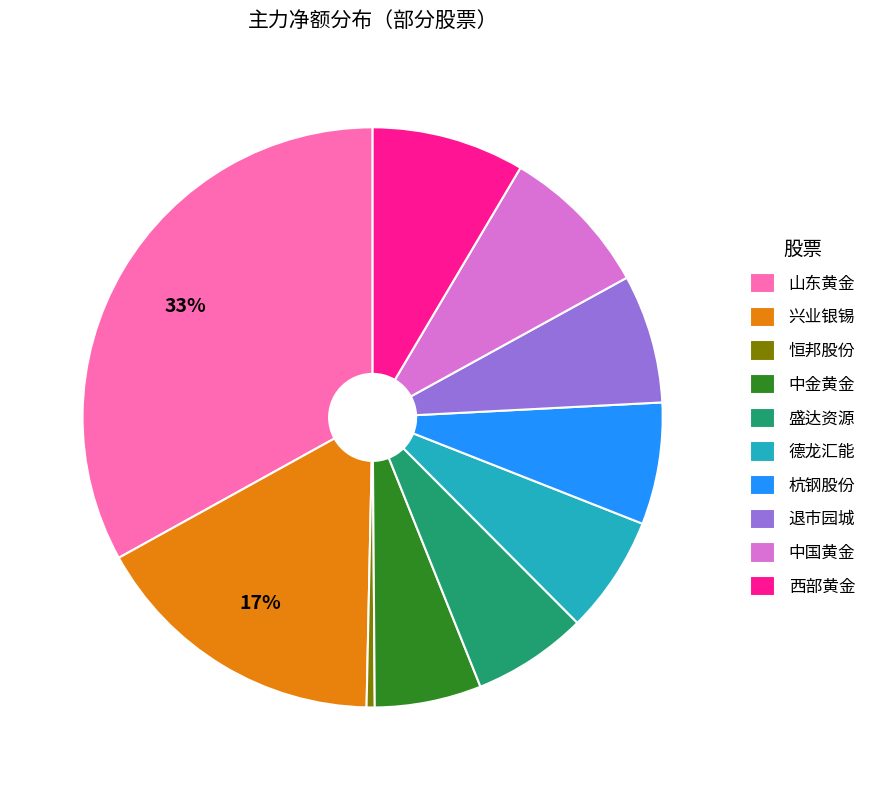

Do 盛达资源 and 杭钢股份 together represent more than half of the pie?

No